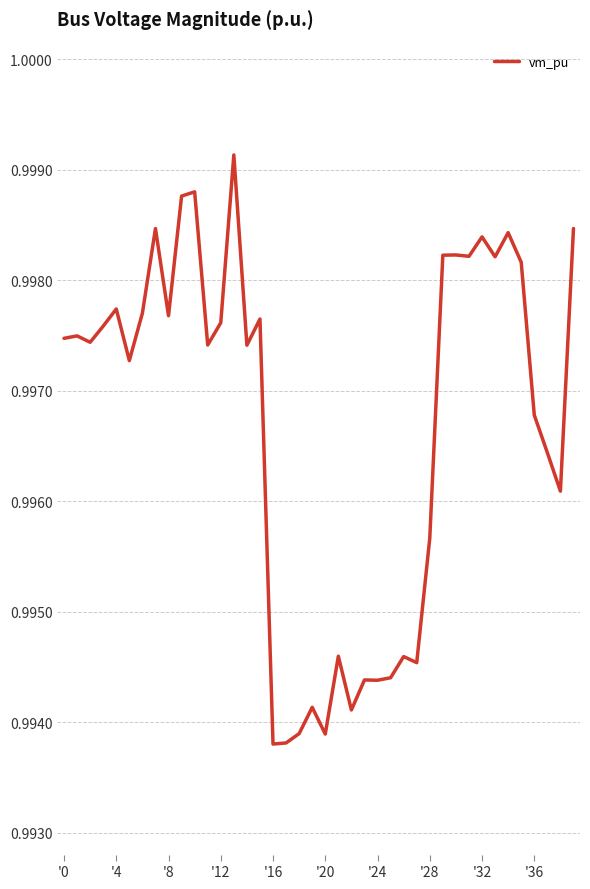

Does the chart have visible grid lines?

Yes